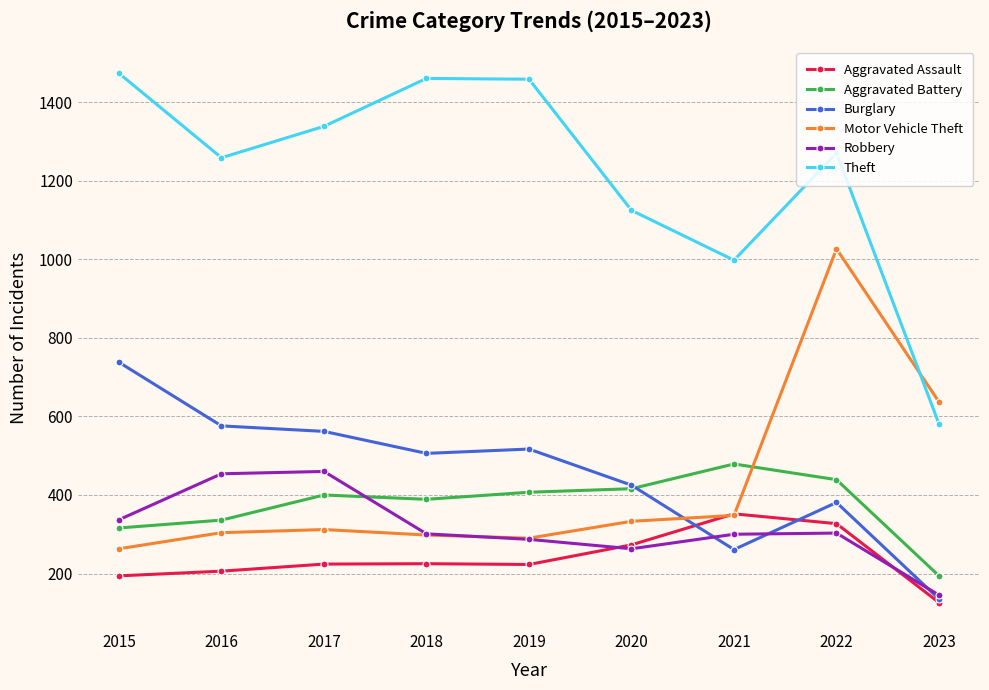

What value does the Aggravated Battery series have at 2023?

194